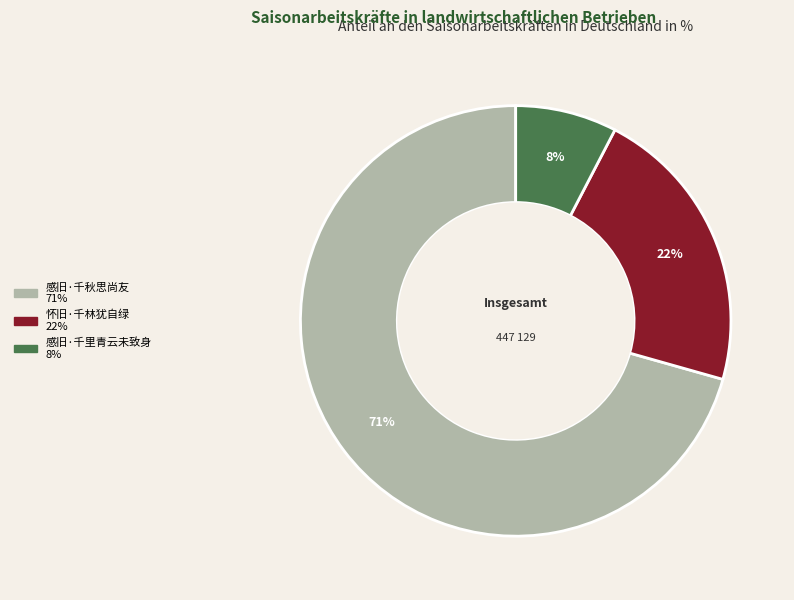

Between 感旧·千里青云未致身 and 怀旧·千林犹自绿, which is larger?

怀旧·千林犹自绿